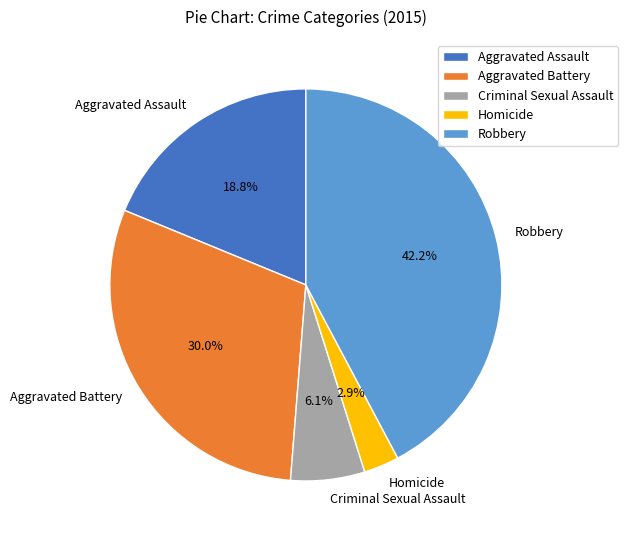

To the nearest percent, what portion does Homicide represent?

3%